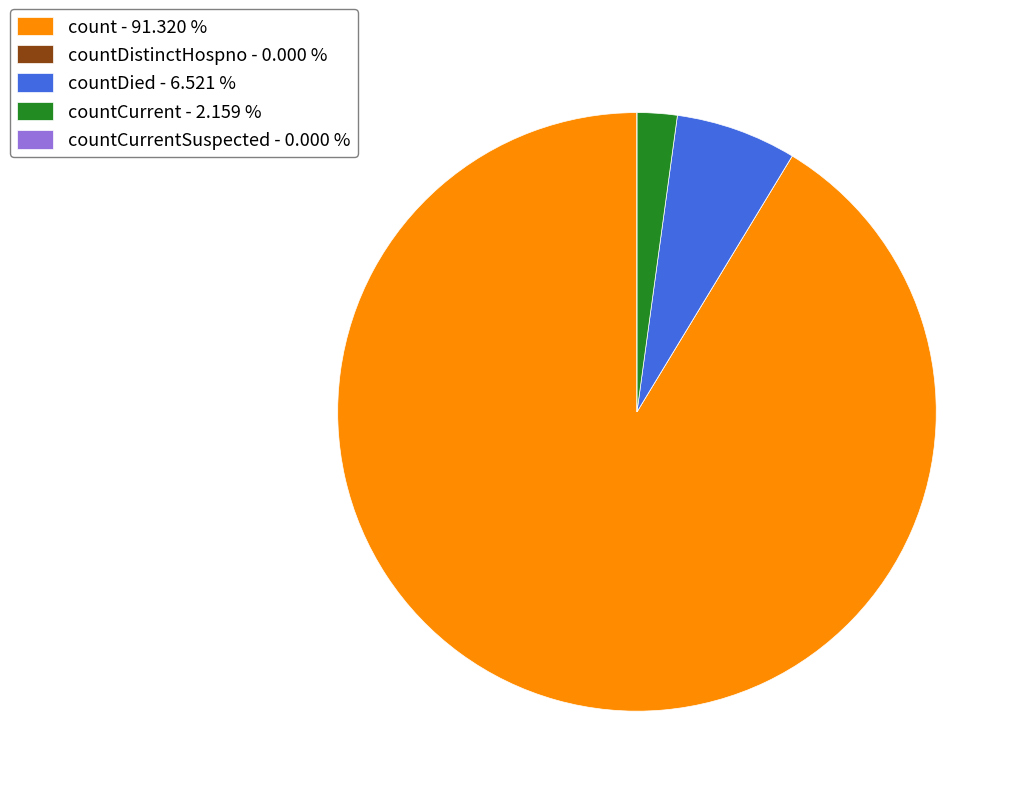

Is there a majority slice in this chart?

Yes